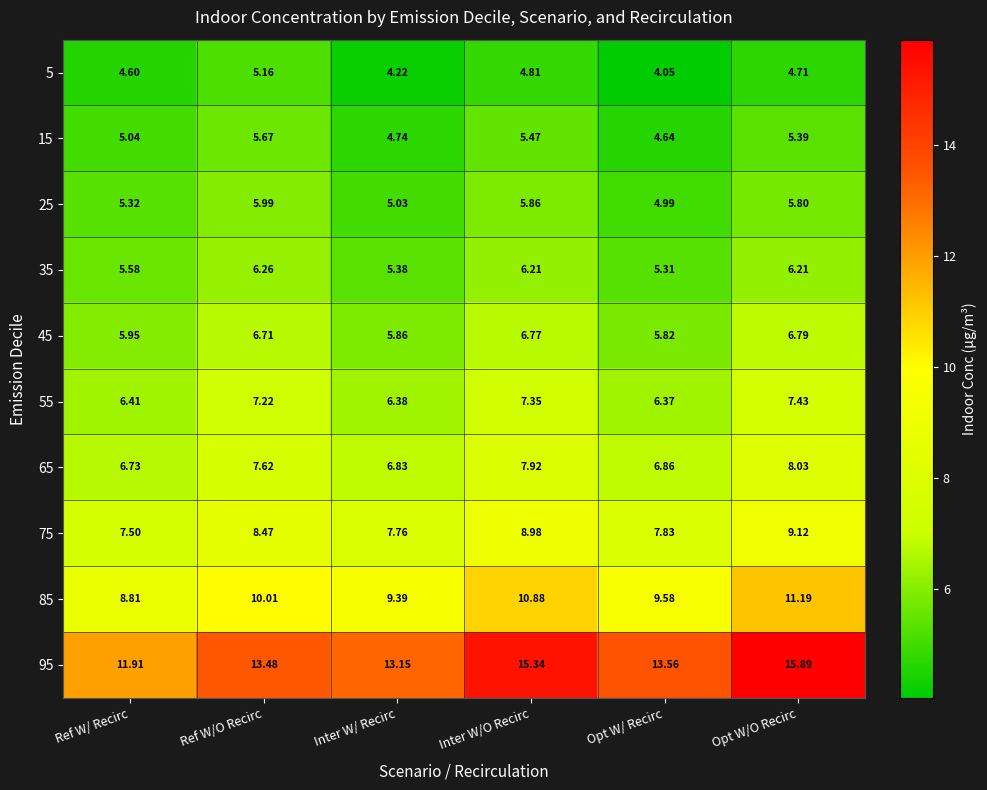

Where does the 25 series first go above 5?

Ref W/ Recirc